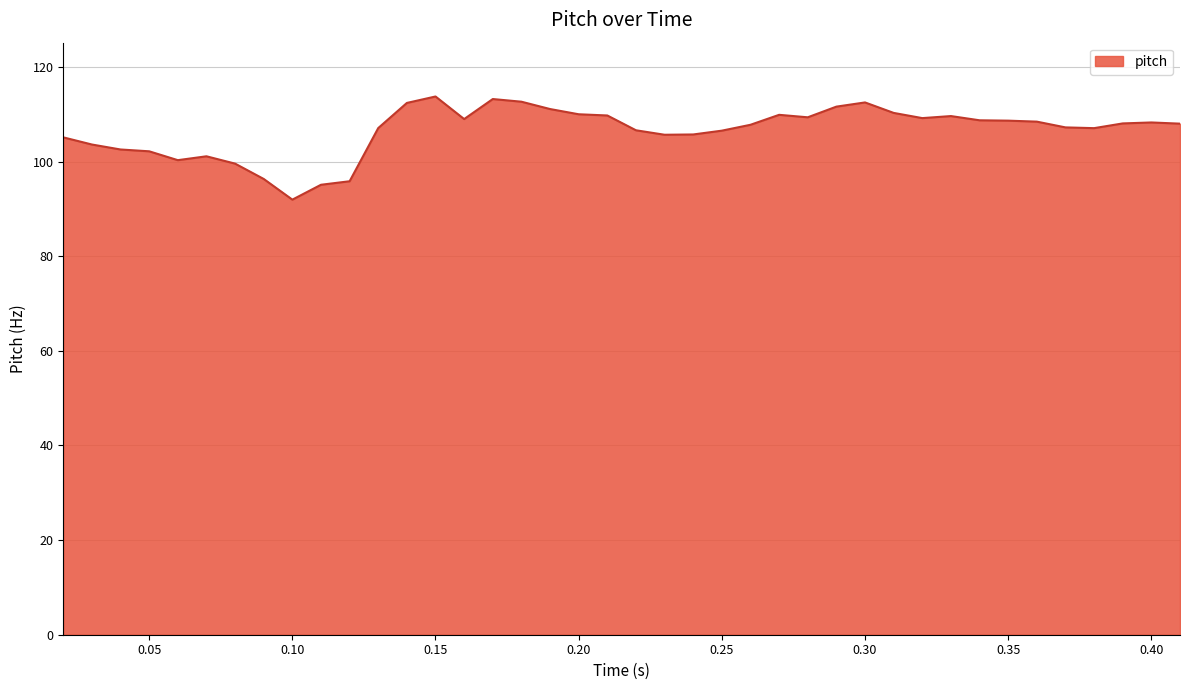

What is the difference between the maximum and minimum values?

21.8